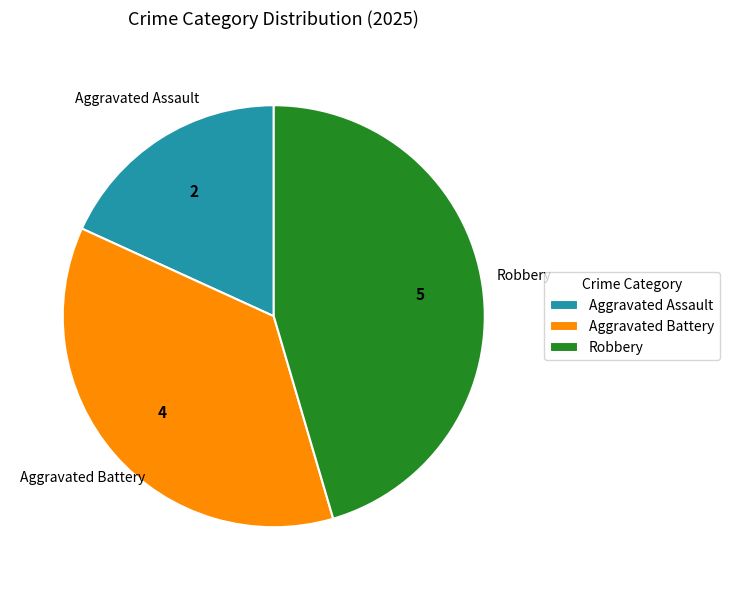

Is the sum of Aggravated Battery and Aggravated Assault greater than half?

Yes